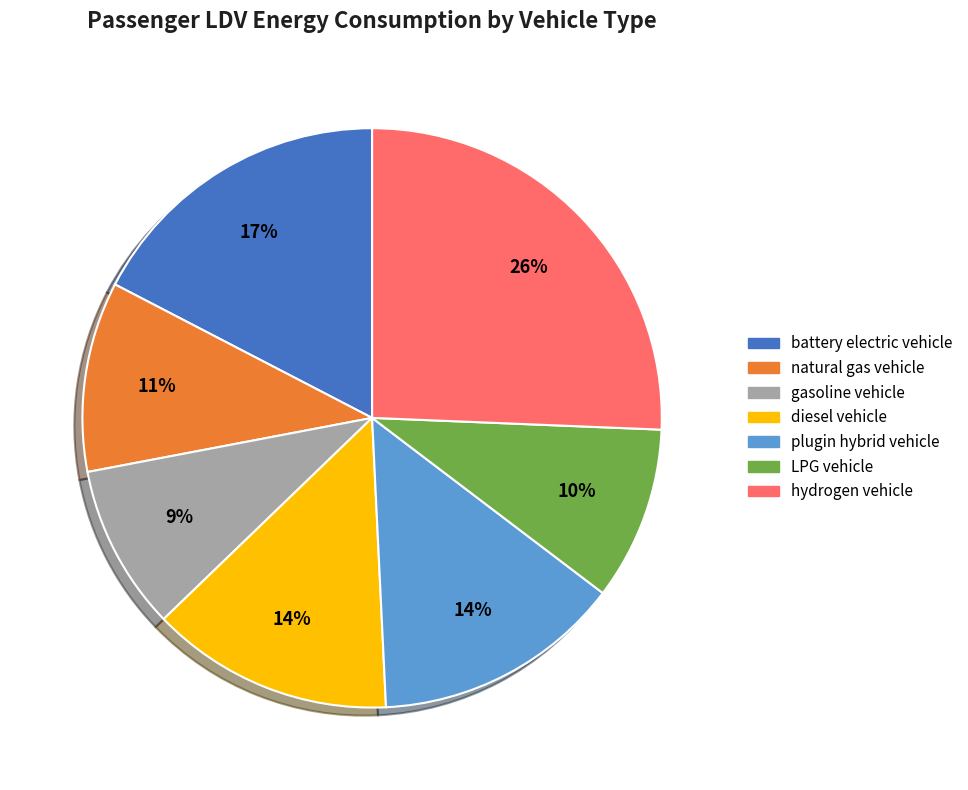

Which category has the biggest portion of the pie?

hydrogen vehicle